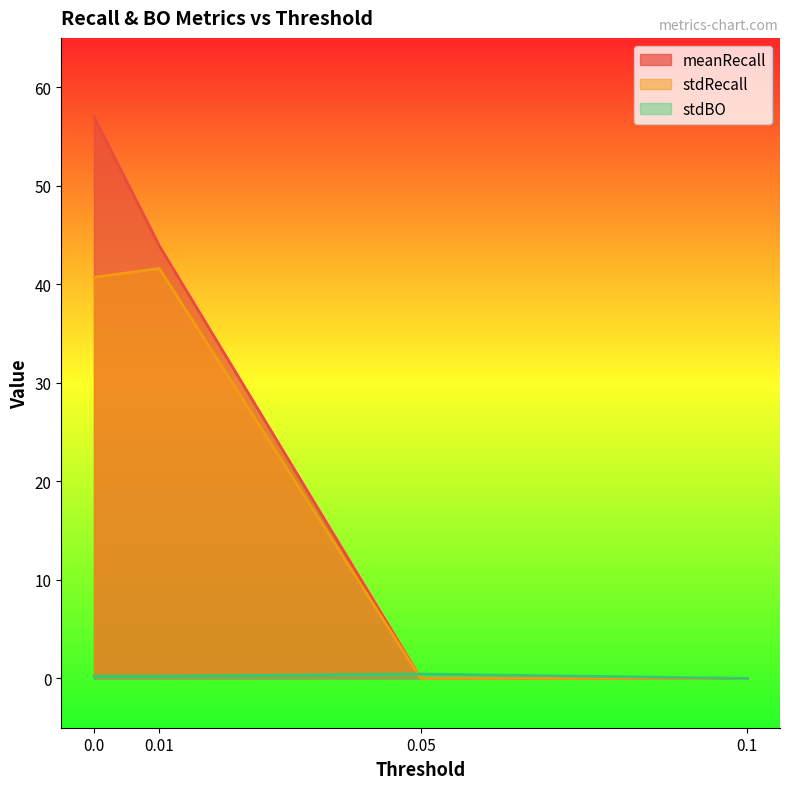

What is the total value across all series at 0.0?

97.9